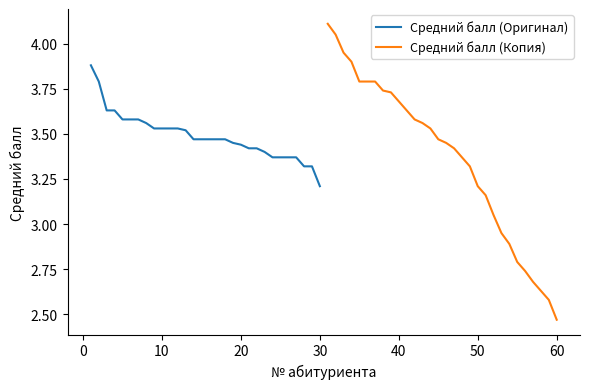

Which category has the lowest value in the Средний балл (Копия) series?

60